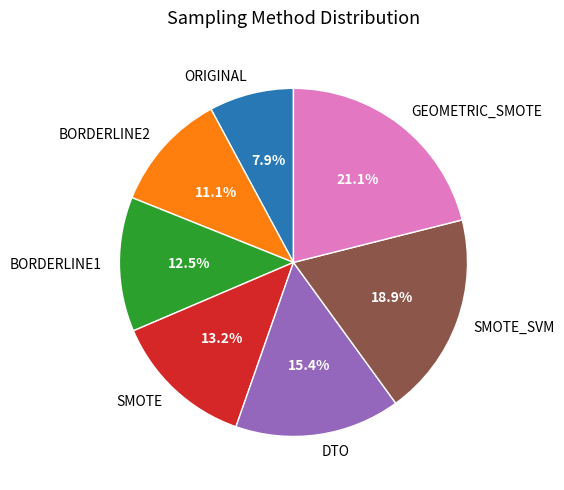

Count the number of slices in the pie.

7